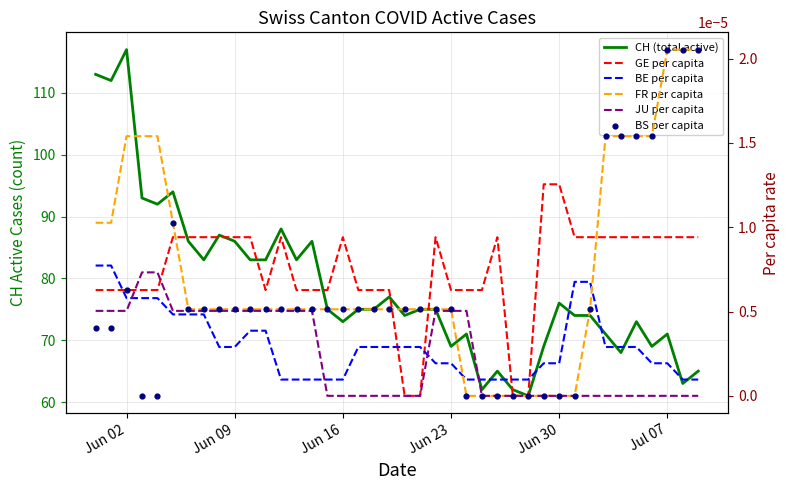

At how many categories does at least one series exceed 27?

40